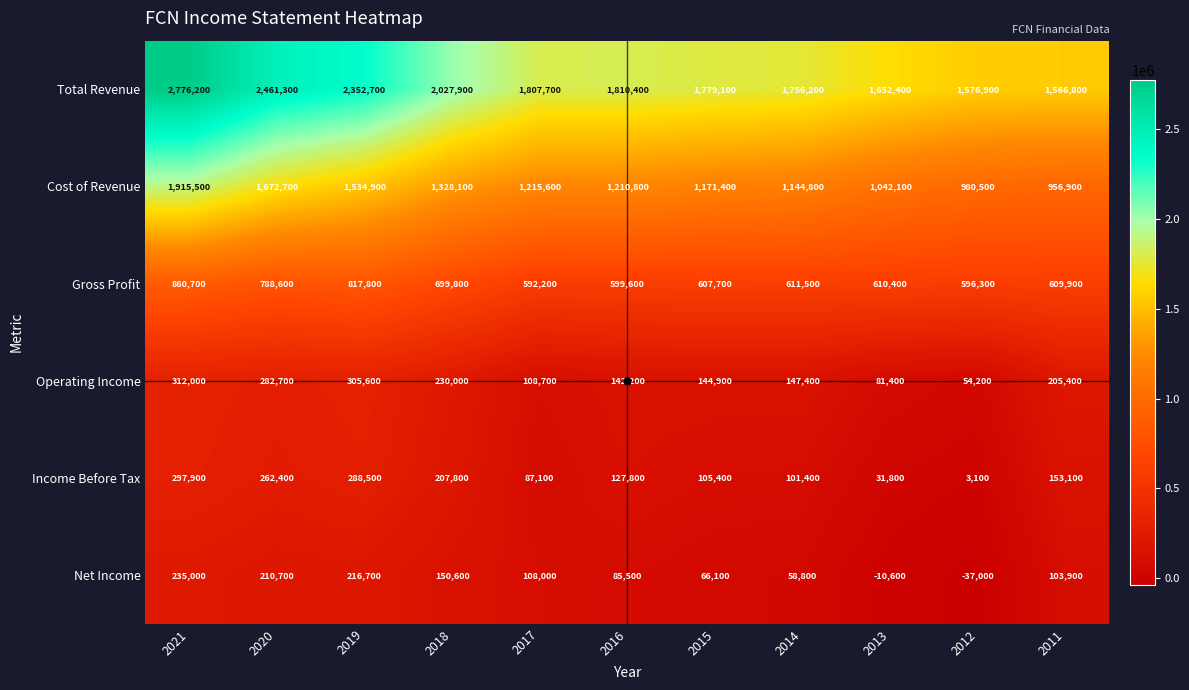

What is the difference between the maximum and minimum values in the Cost of Revenue series?

958600